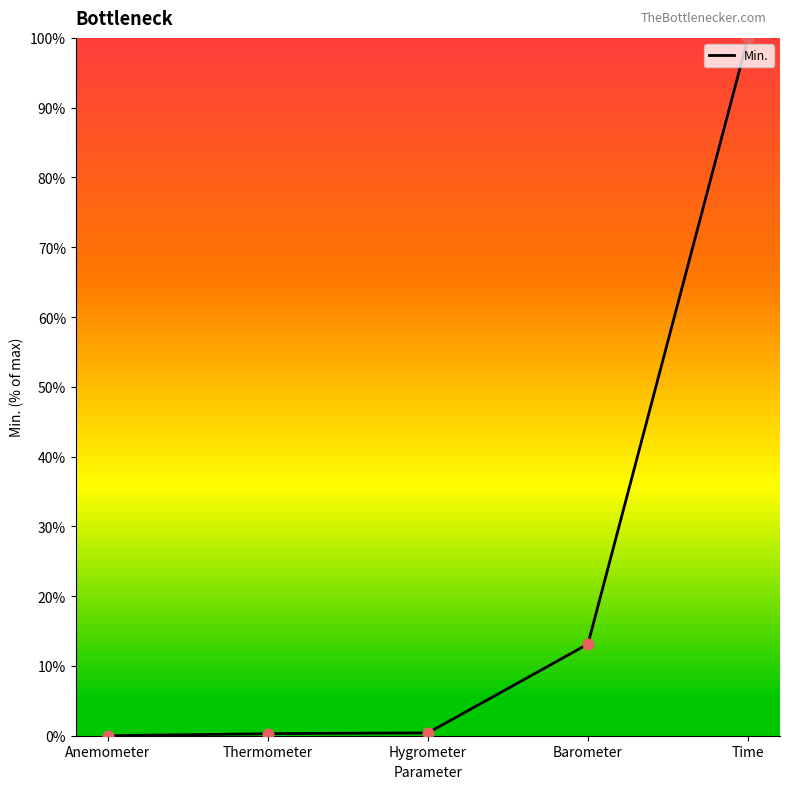

Which has a higher value, Anemometer or Hygrometer?

Hygrometer